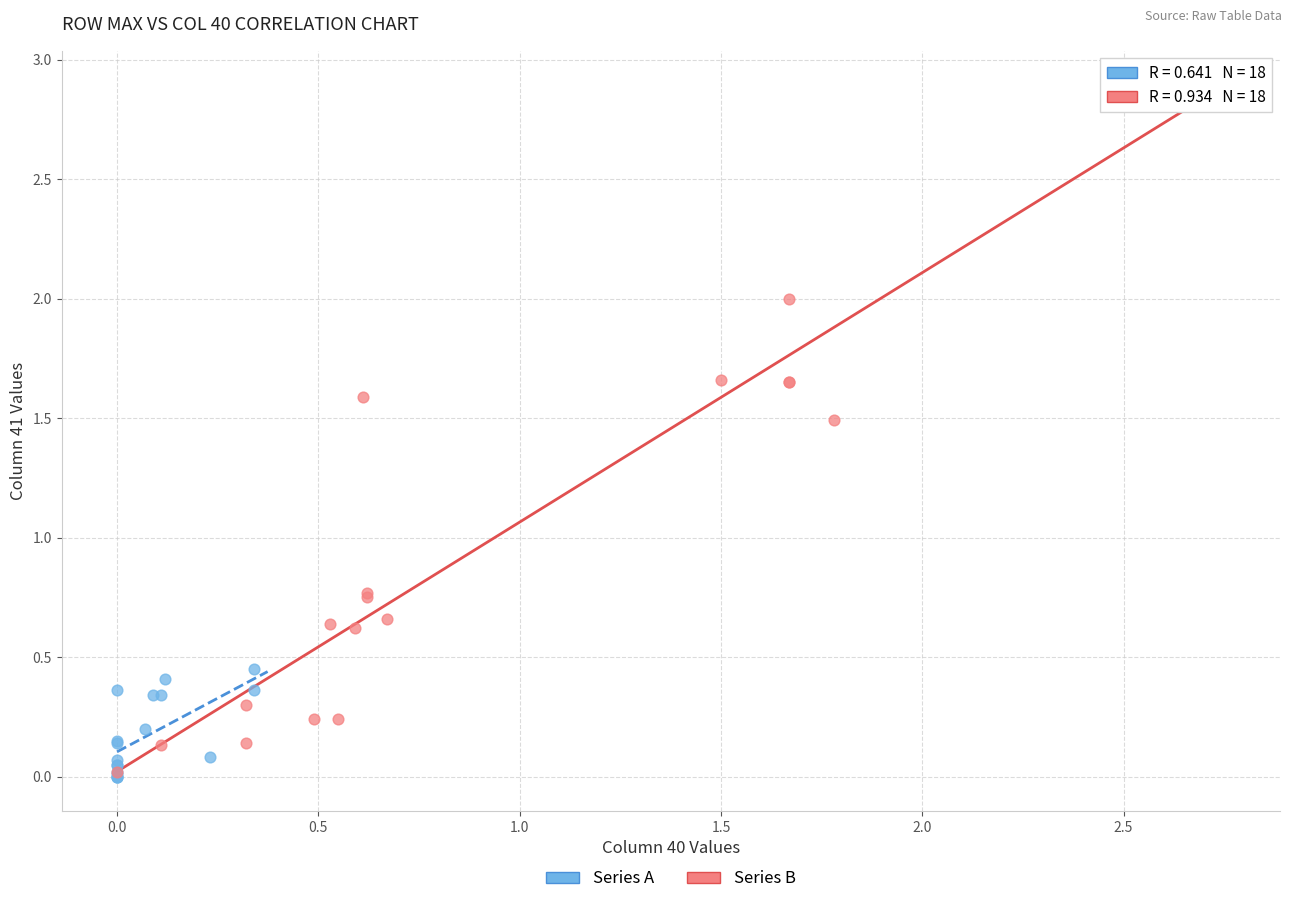

Which series has the widest spread of Y values?

Series B